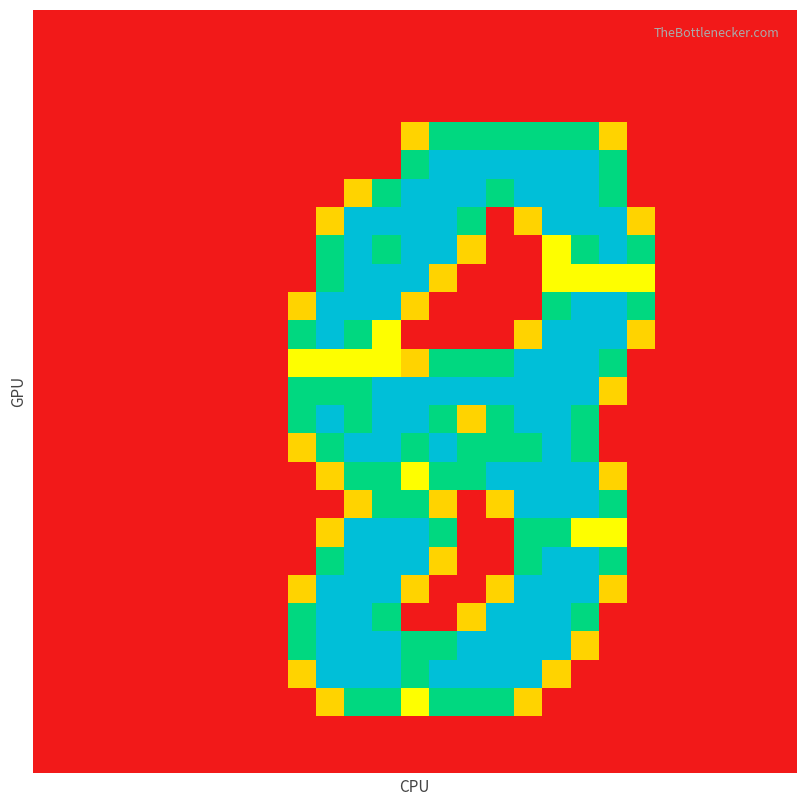

How many categories are shown in the chart?

27